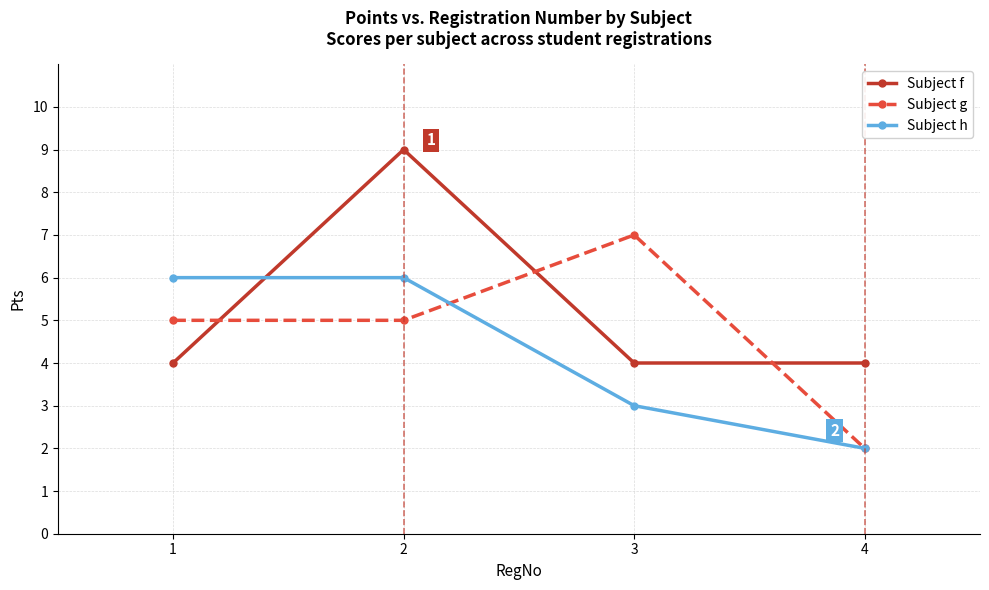

Between which two adjacent categories do Subject f and Subject h first intersect?

1 and 2